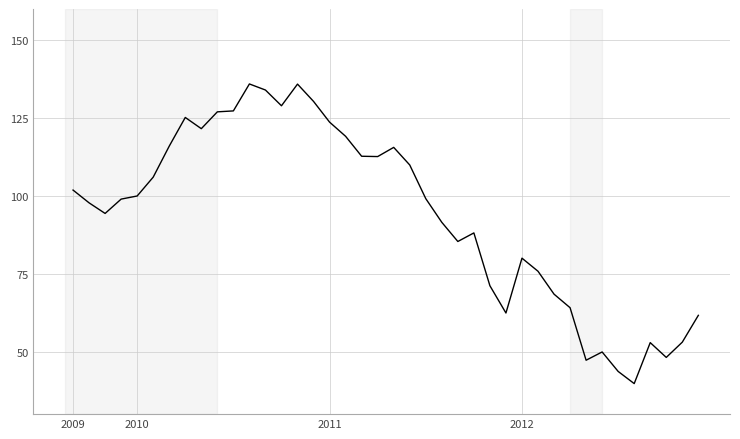

What is the difference between the maximum and minimum values?

96.1